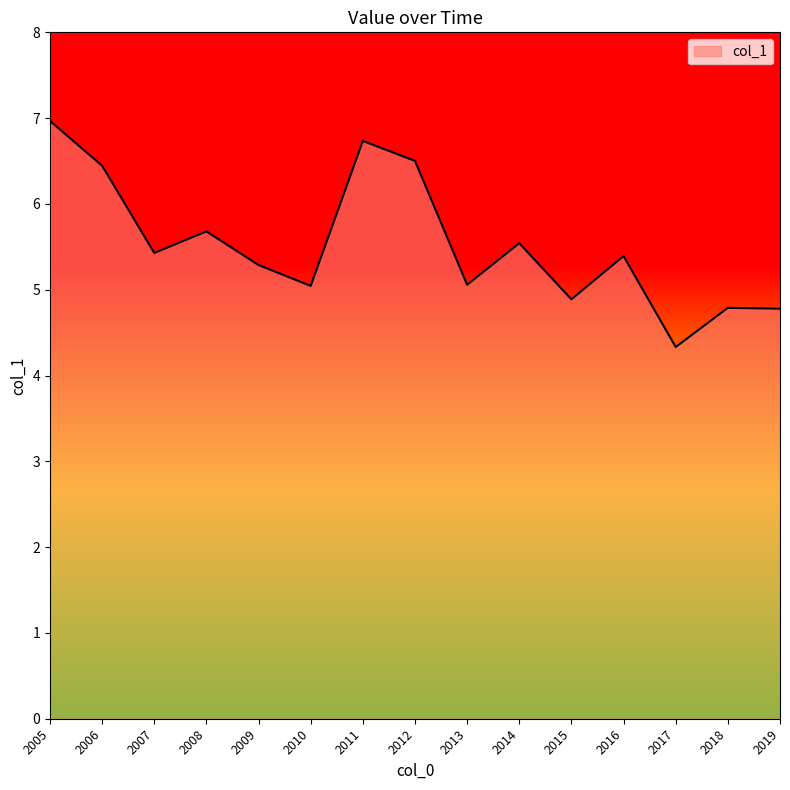

What is the greatest value displayed?

7.0